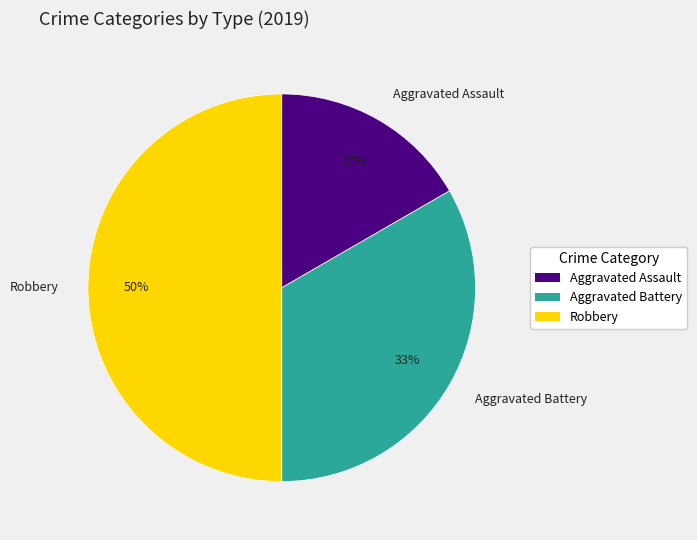

Which has a higher value, Aggravated Assault or Robbery?

Robbery